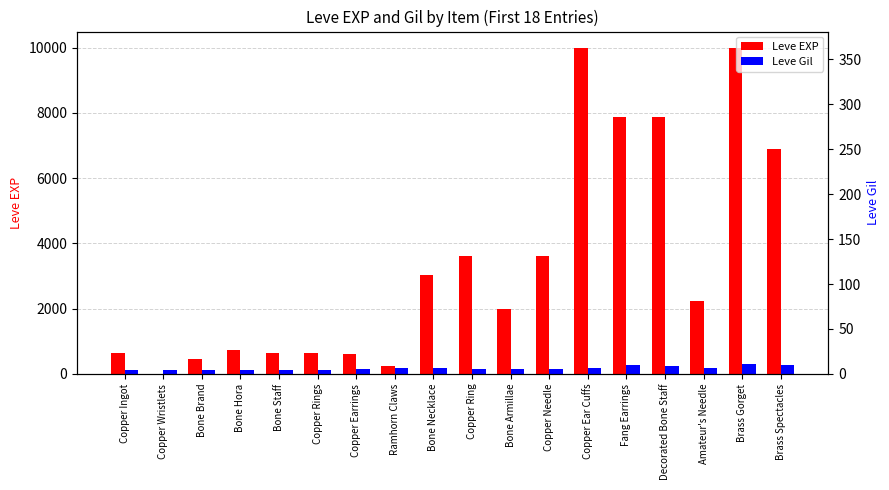

How many bars are there in each group?

2